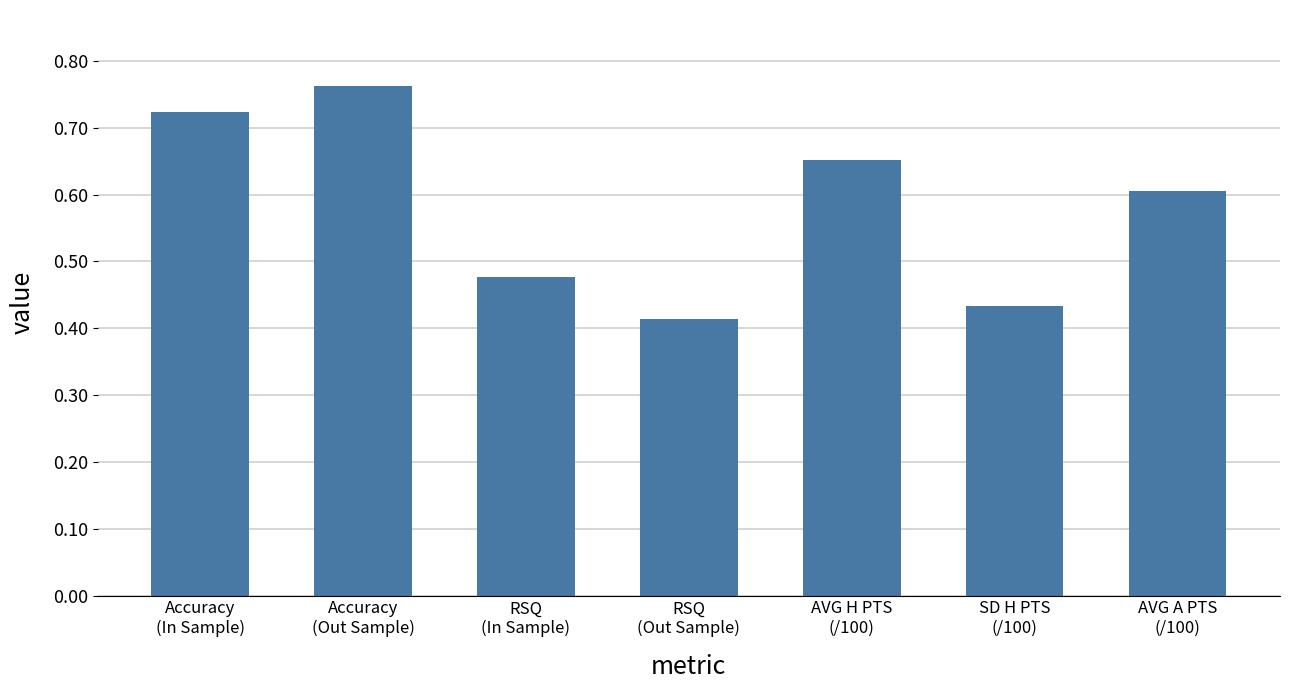

What is the value of the 7th bar from the left?

0.6